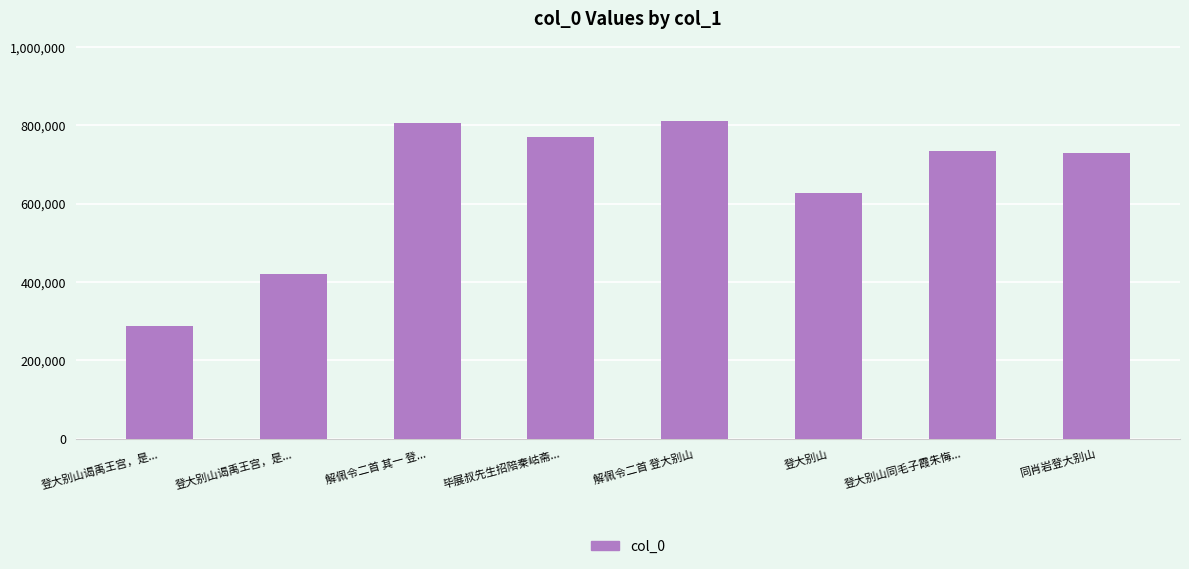

List the labels in order of value, largest first.

解佩令二首 登大别山, 解佩令二首 其一 登..., 毕展叔先生招陪秦岵斋..., 登大别山同毛子霞朱悔..., 同肖岩登大别山, 登大别山, 登大别山谒禹王宫，是..., 登大别山谒禹王宫，是...